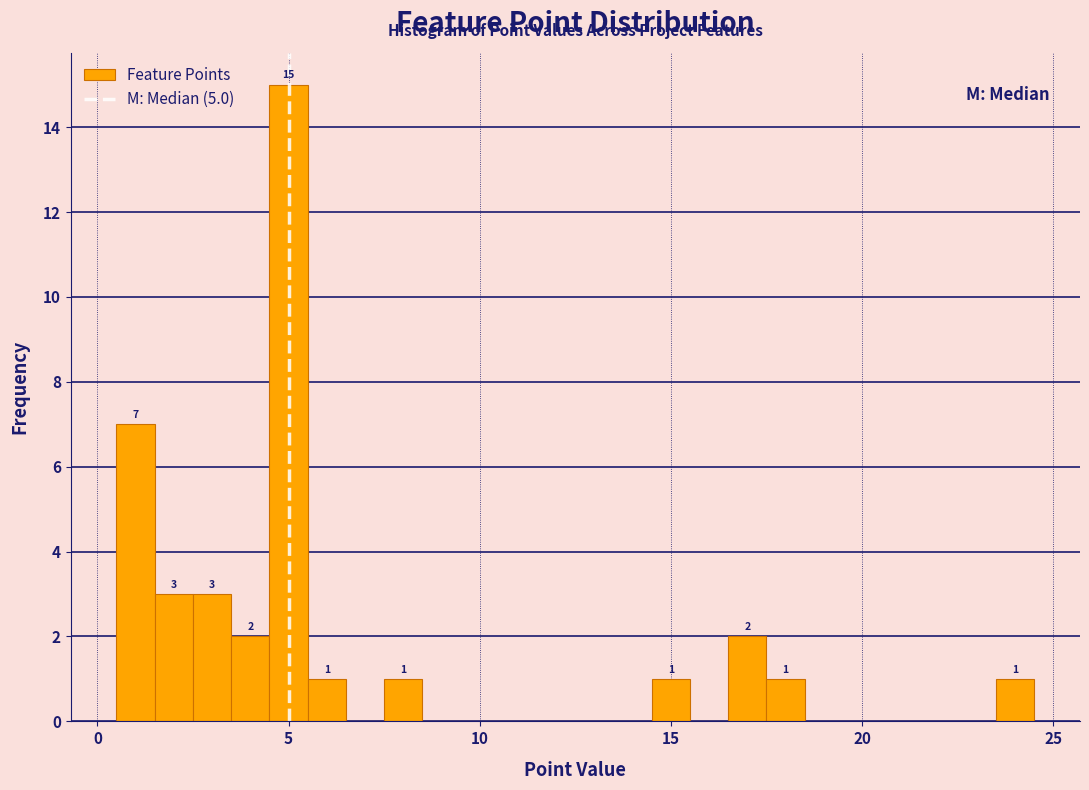

Around what value on the x-axis is the tallest bar? Give the approximate position of its centre, as read against the axis.

5.0